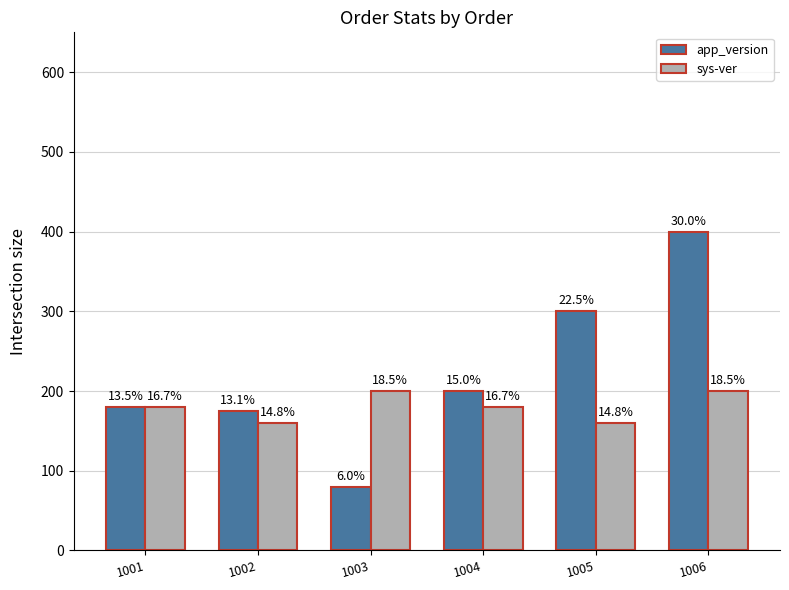

Reading left to right, transcribe all the data shown in this chart.

app_version: 1001=180	1002=175	1003=80	1004=200	1005=300	1006=400
sys-ver: 1001=180	1002=160	1003=200	1004=180	1005=160	1006=200